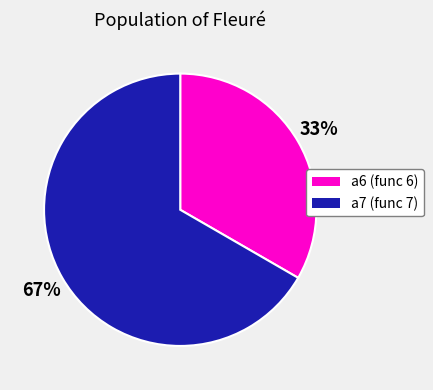

Do a7 (func 7) and a6 (func 6) together represent more than half of the pie?

Yes